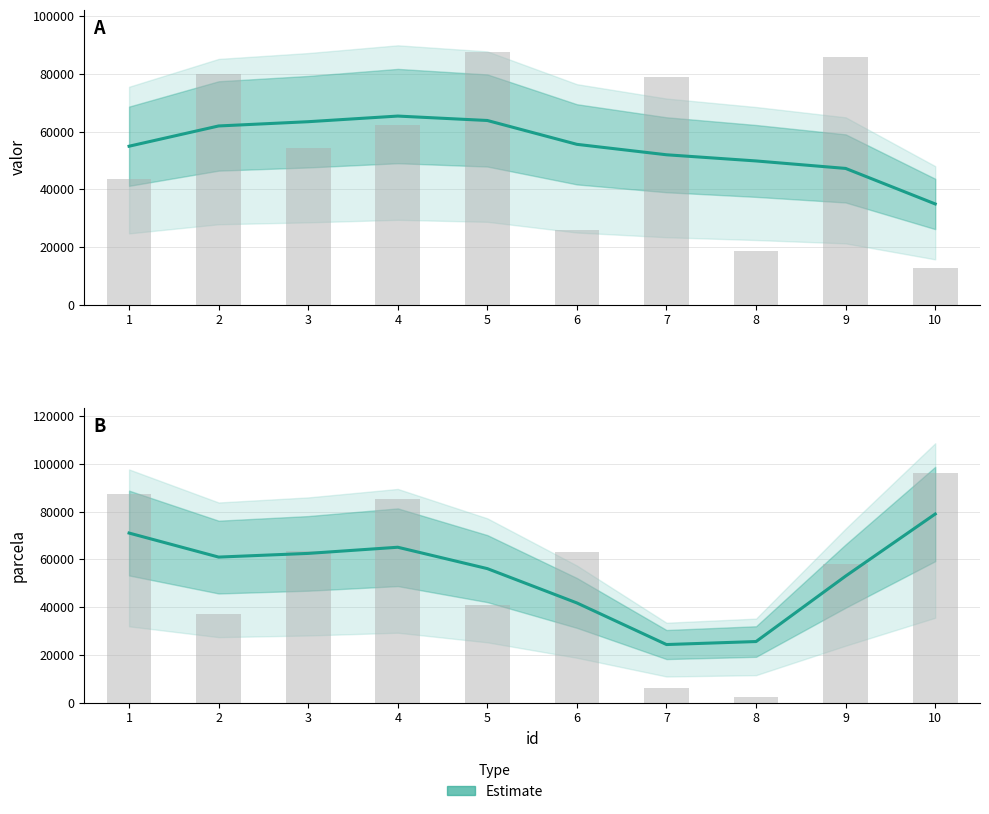

At which label does valor (Estimate) first exceed 55620?

2